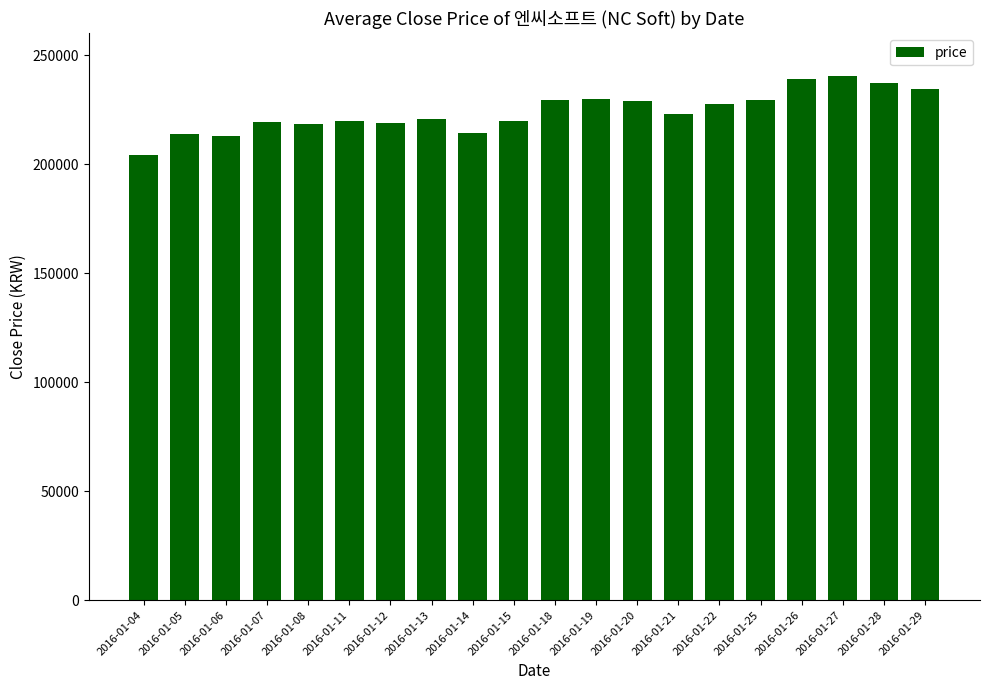

At which category does the chart reach its minimum across all series?

2016-01-04